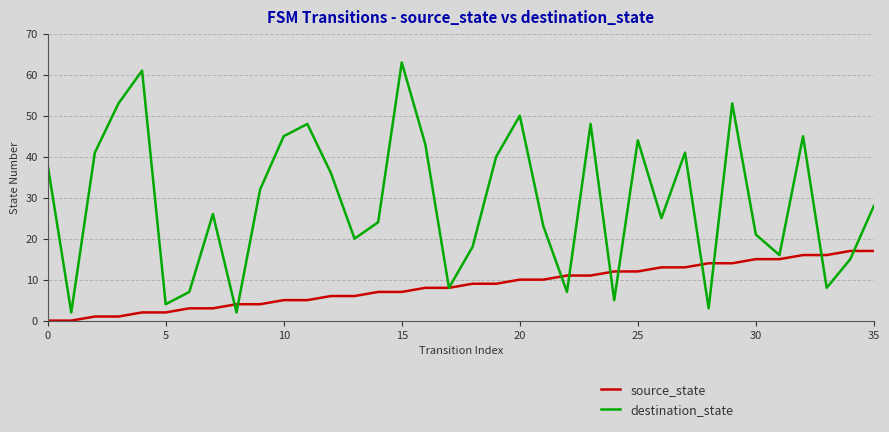

What is the average value of the destination_state series?

29